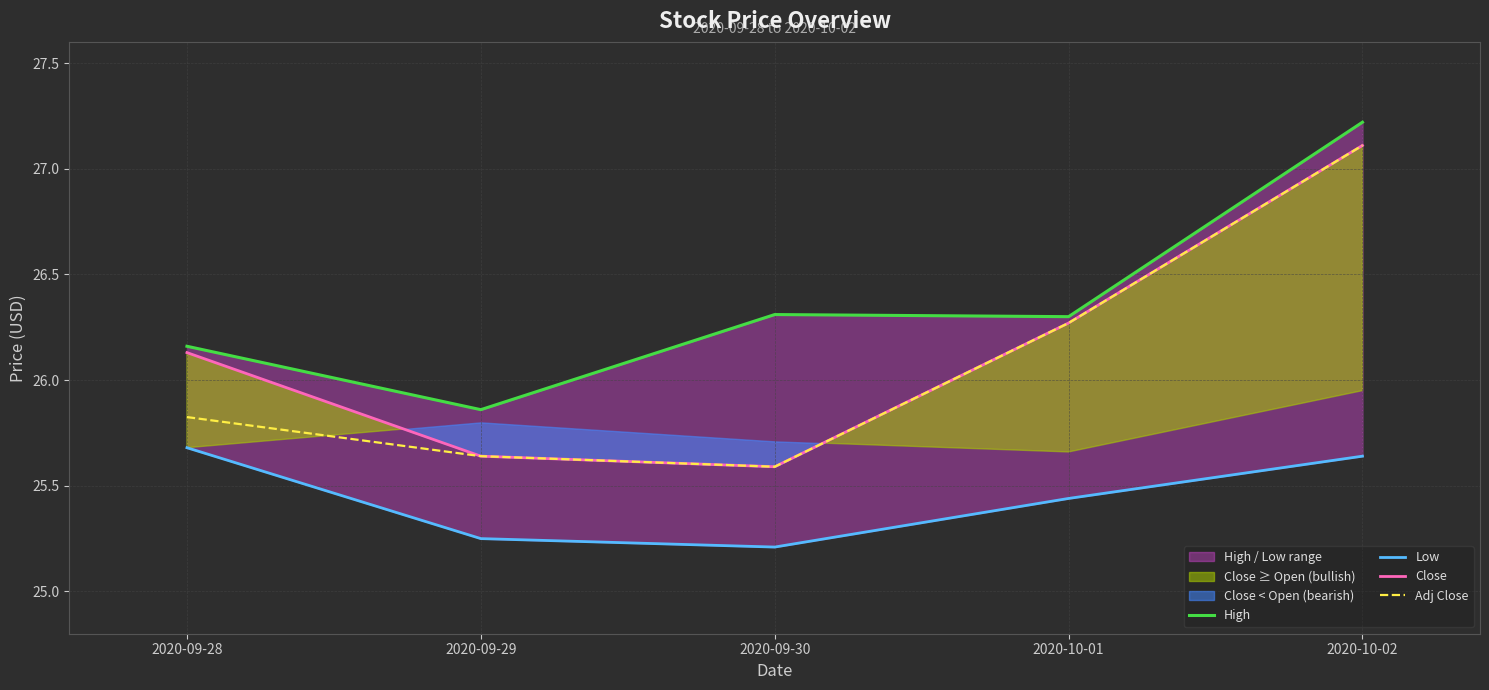

Reading left to right, list all the values displayed in this chart.

High: 2020-09-28=26.2	2020-09-29=25.9	2020-09-30=26.3	2020-10-01=26.3	2020-10-02=27.2
Low: 2020-09-28=25.7	2020-09-29=25.2	2020-09-30=25.2	2020-10-01=25.4	2020-10-02=25.6
Close: 2020-09-28=26.1	2020-09-29=25.6	2020-09-30=25.6	2020-10-01=26.3	2020-10-02=27.1
Adj Close: 2020-09-28=25.8	2020-09-29=25.6	2020-09-30=25.6	2020-10-01=26.3	2020-10-02=27.1